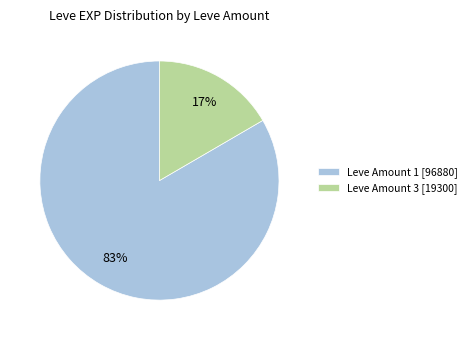

What percentage is the Leve Amount 1 [96880] slice, to the nearest percent?

83%